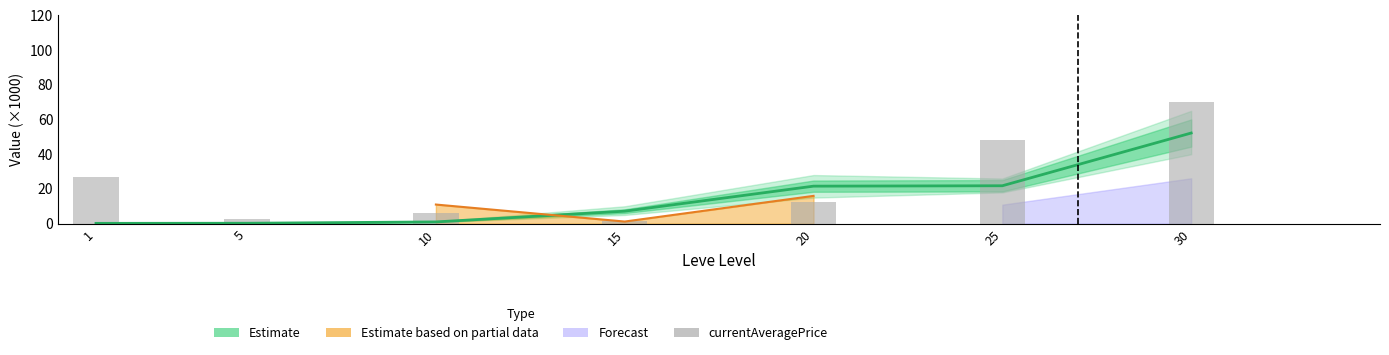

At which category is the sum across all series the highest?

30